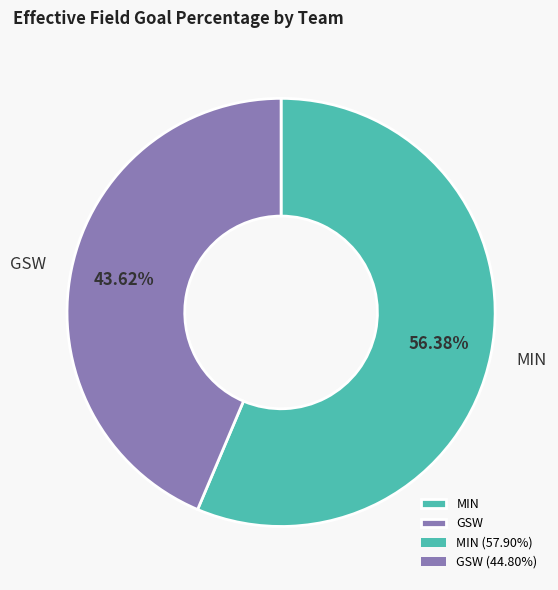

Do MIN and GSW together represent more than half of the pie?

Yes